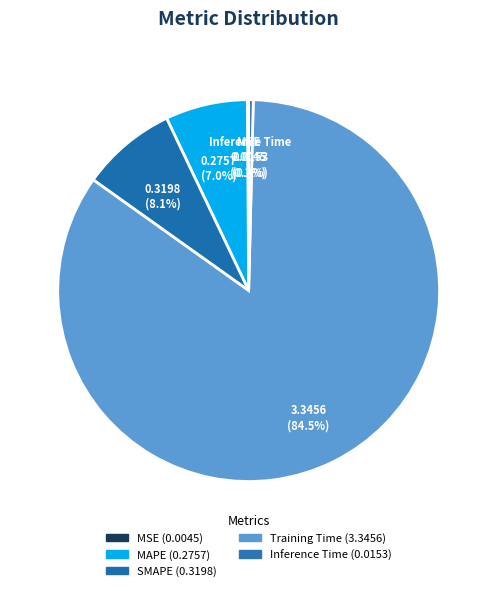

What is the majority slice?

Training Time